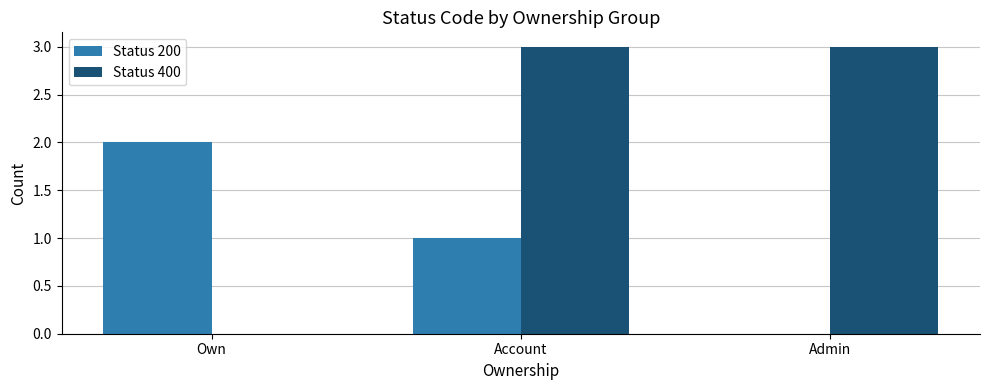

At which label is Status 200 closest to 1?

Account